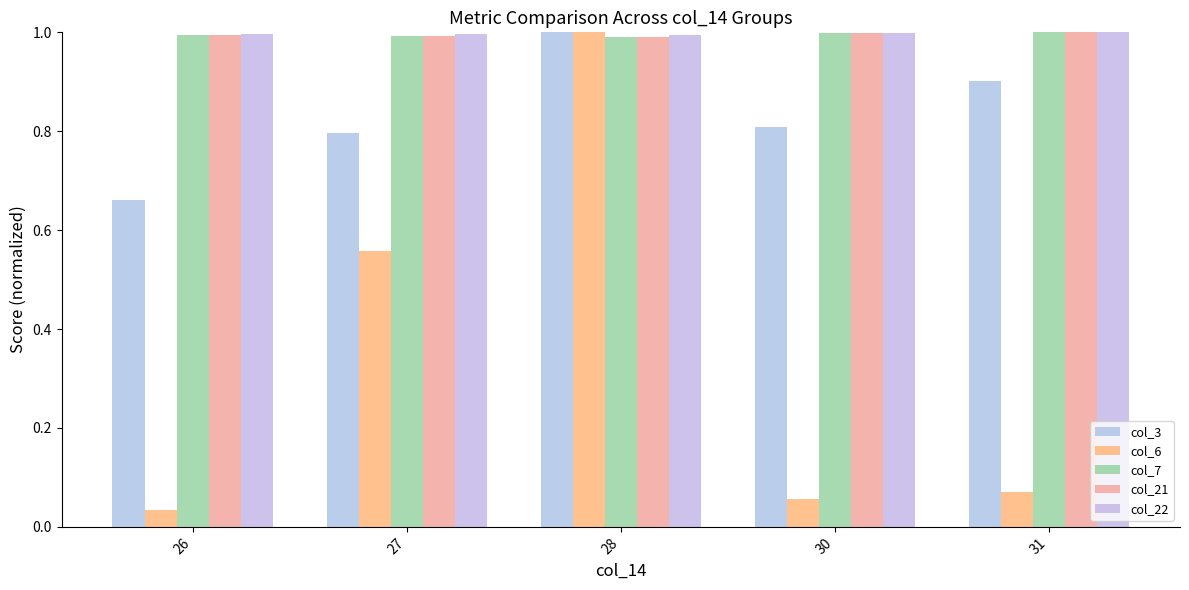

What is the difference between the highest and lowest values at 26?

1.0